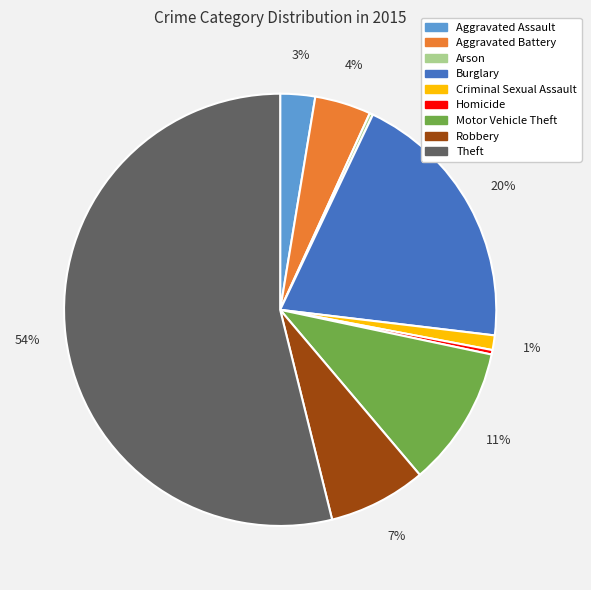

To the nearest percent, what is the combined percentage of Burglary and Robbery?

27%